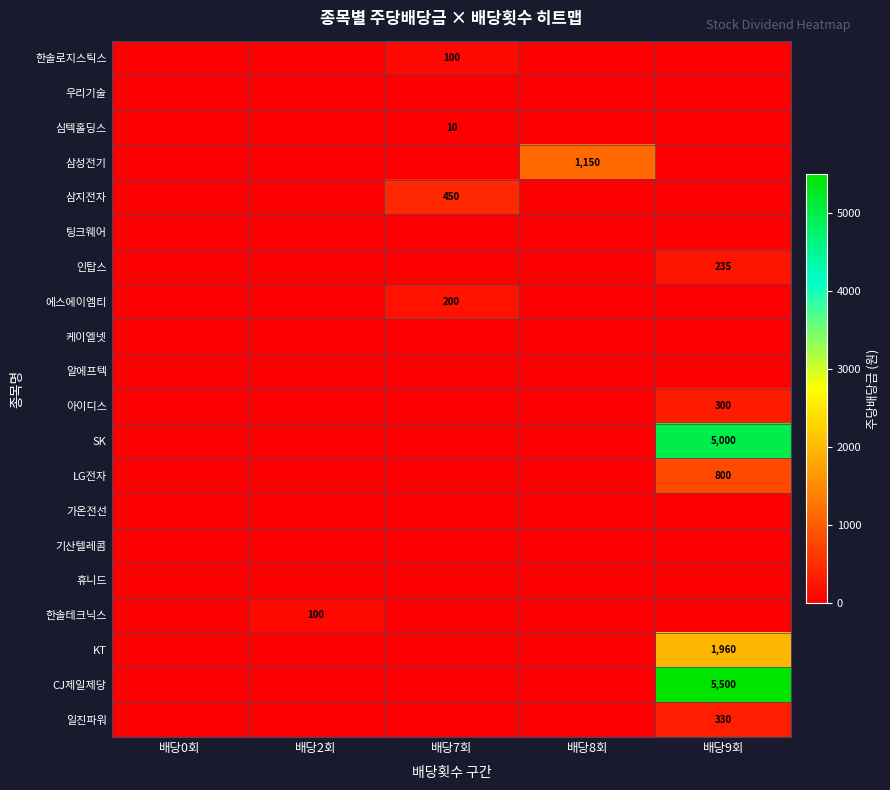

What is the total value across all series at 배당9회?

14125